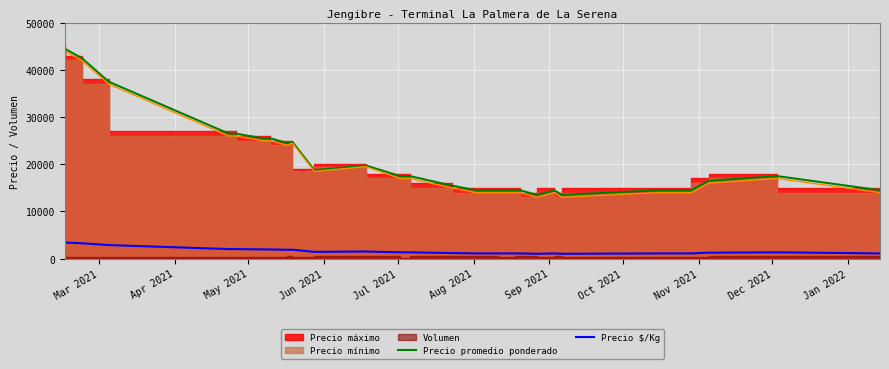

Which series has the widest spread of values?

Precio promedio ponderado